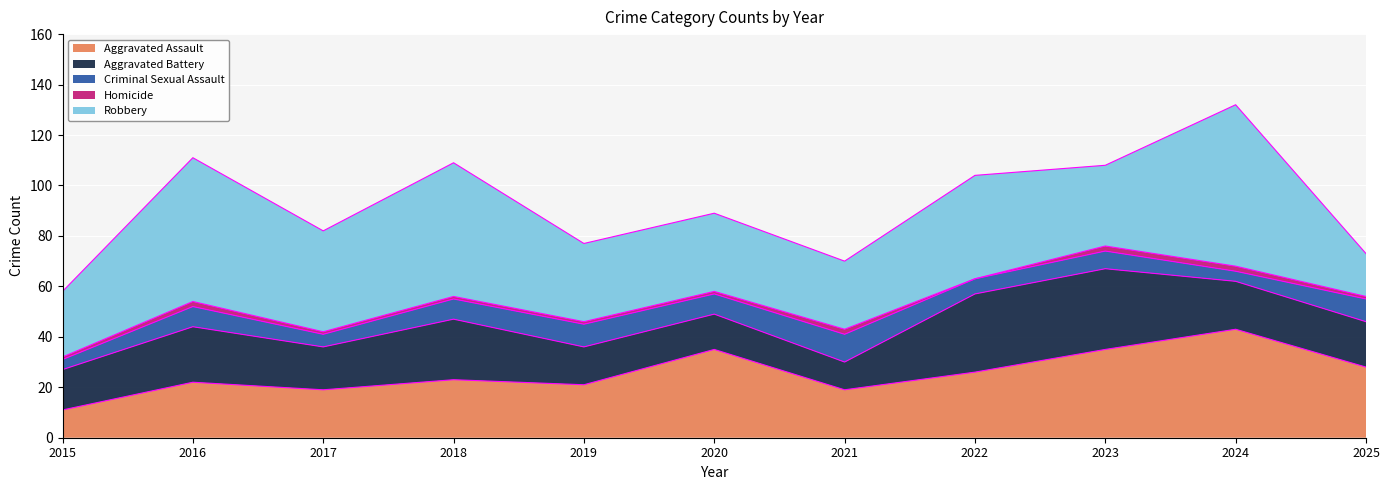

List the labels in order of Aggravated Battery value, smallest first.

2021, 2020, 2019, 2015, 2017, 2025, 2024, 2016, 2018, 2022, 2023